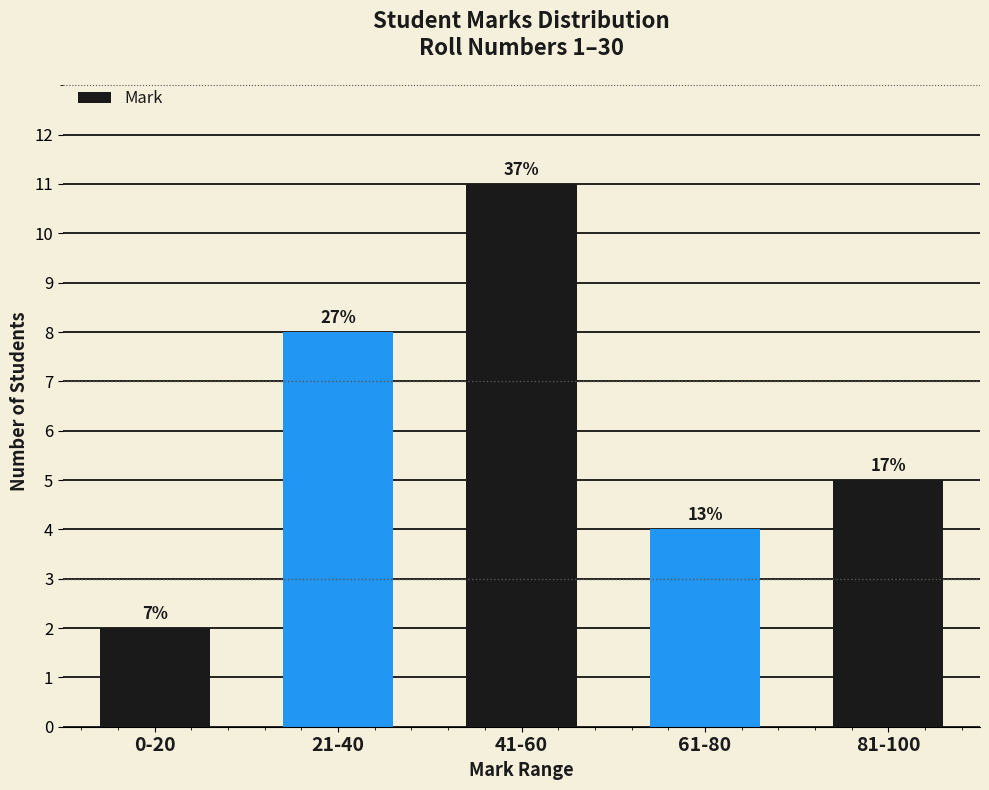

What is the value of the 2nd bar from the left?

8